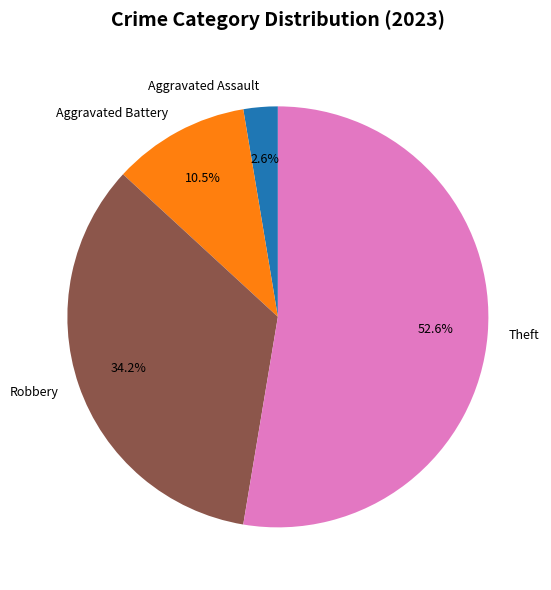

To the nearest percent, what percentage of the pie is Robbery?

34%